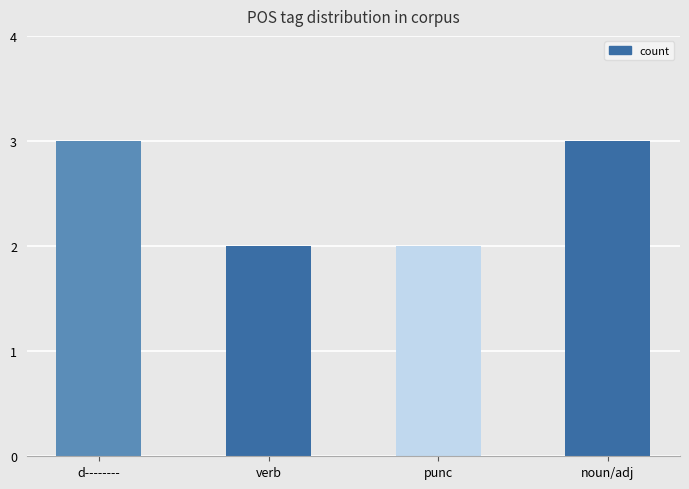

The chart shows a value of 2 at verb. True or false?

True